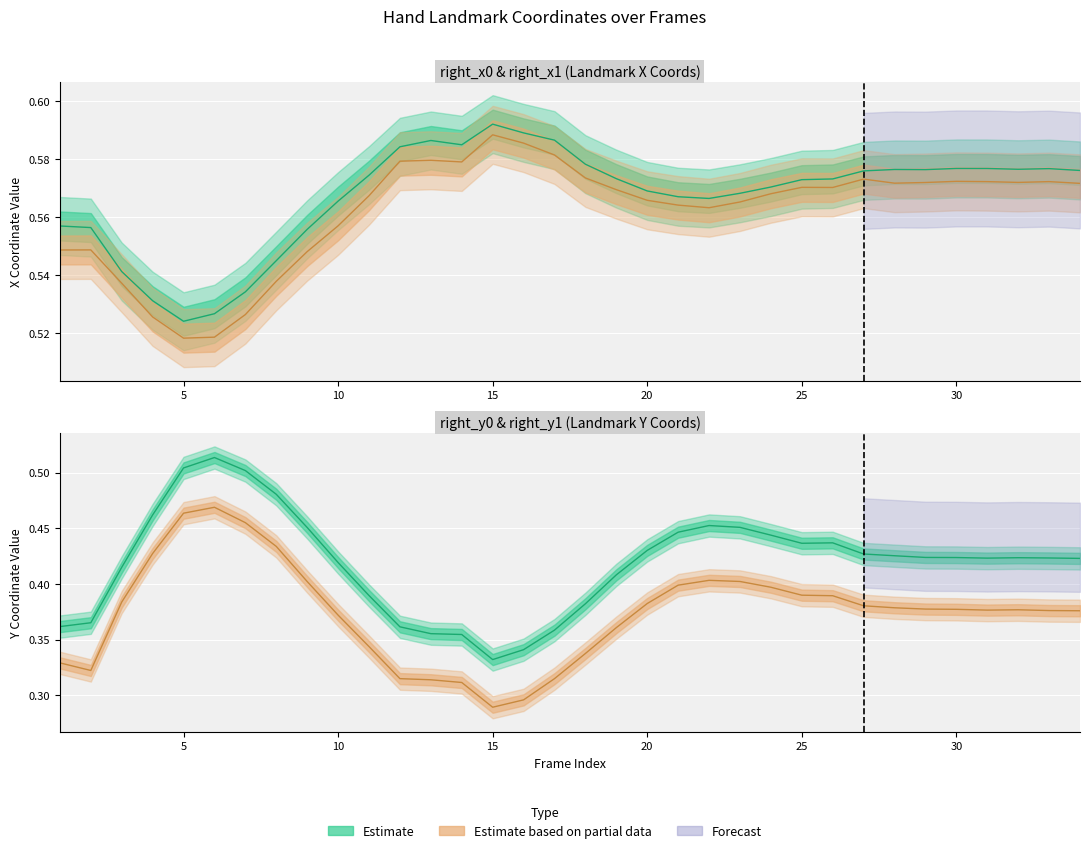

At which category does right_y1 reach its first local valley?

2